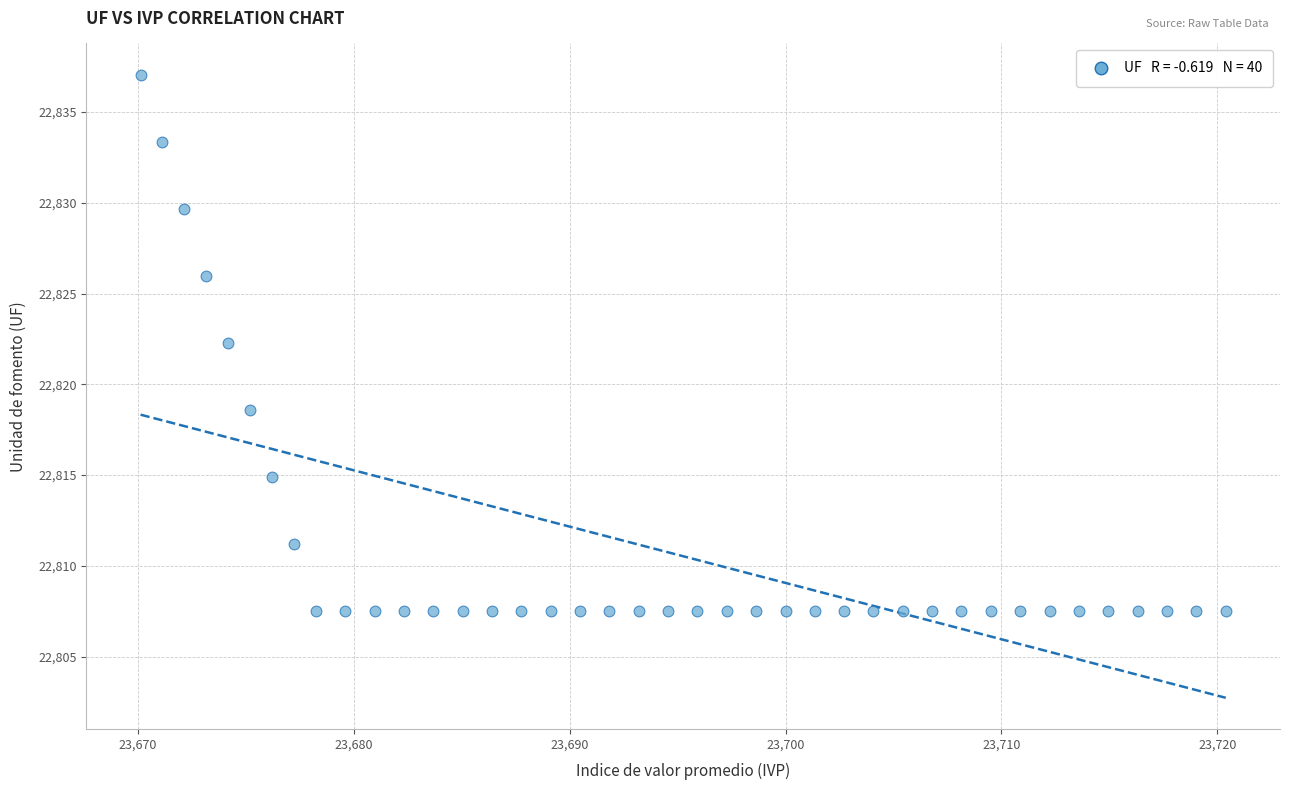

What is the range of Y values (max minus min)?

29.5